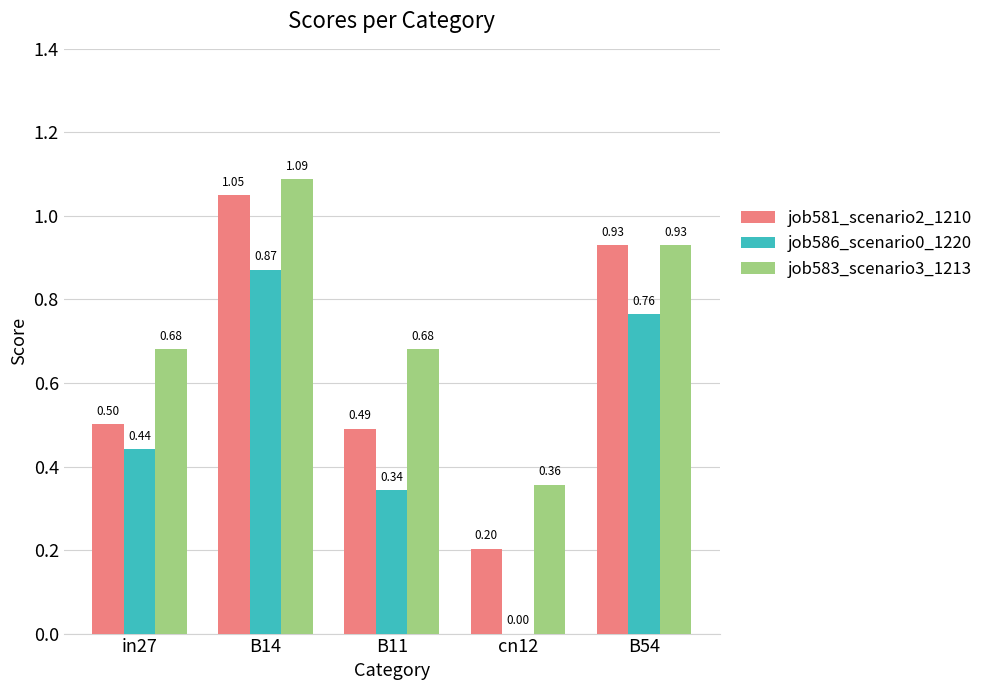

What is the sum of all job583_scenario3_1213 values?

3.7